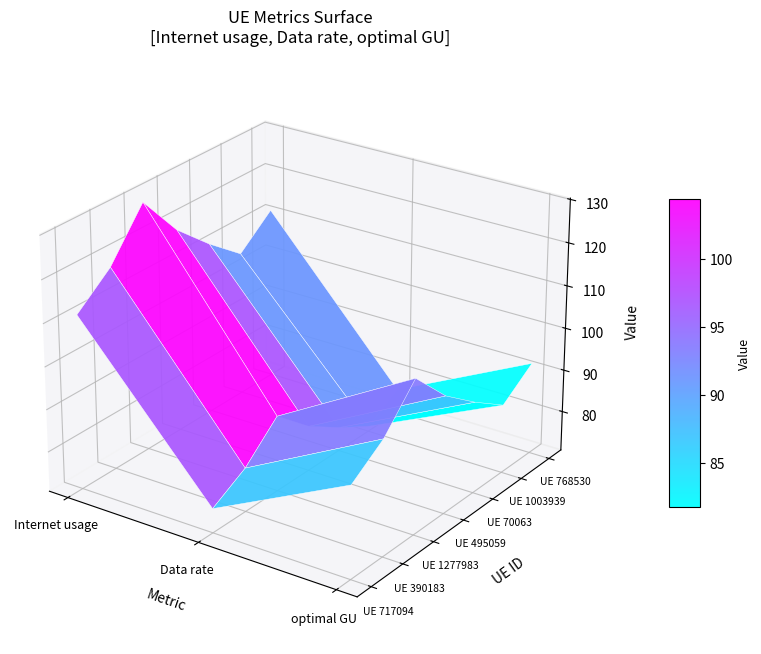

Count the number of categories in the chart.

3